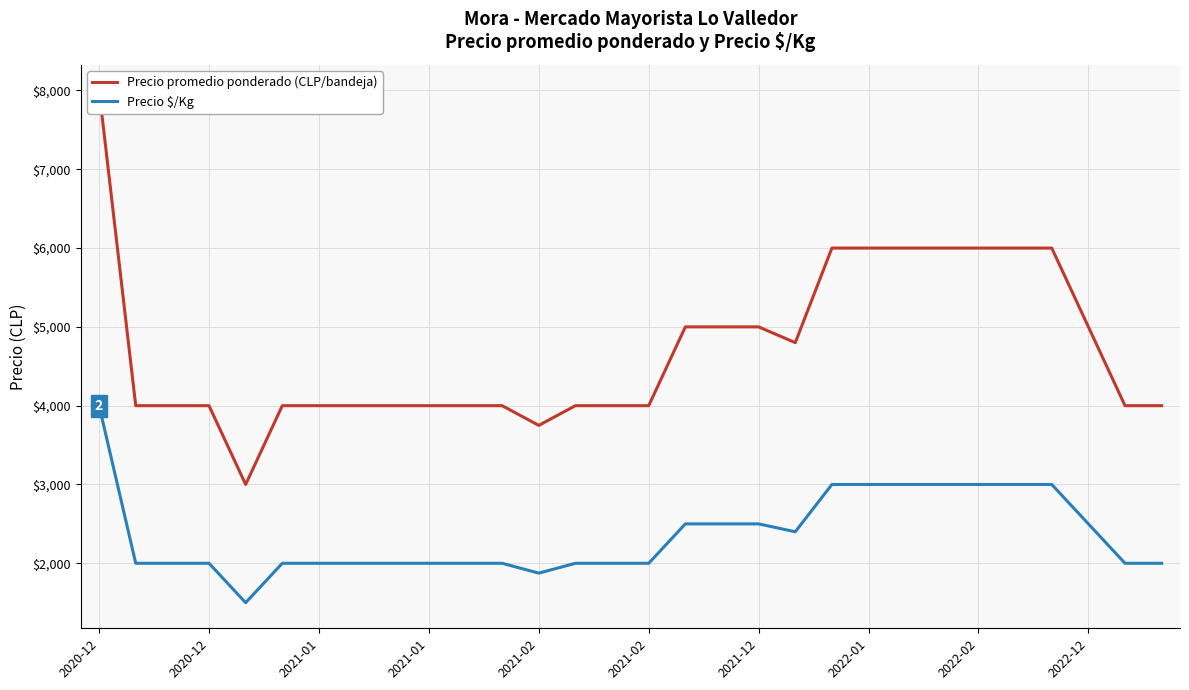

What is the maximum value for Precio promedio ponderado (CLP/bandeja)?

8000